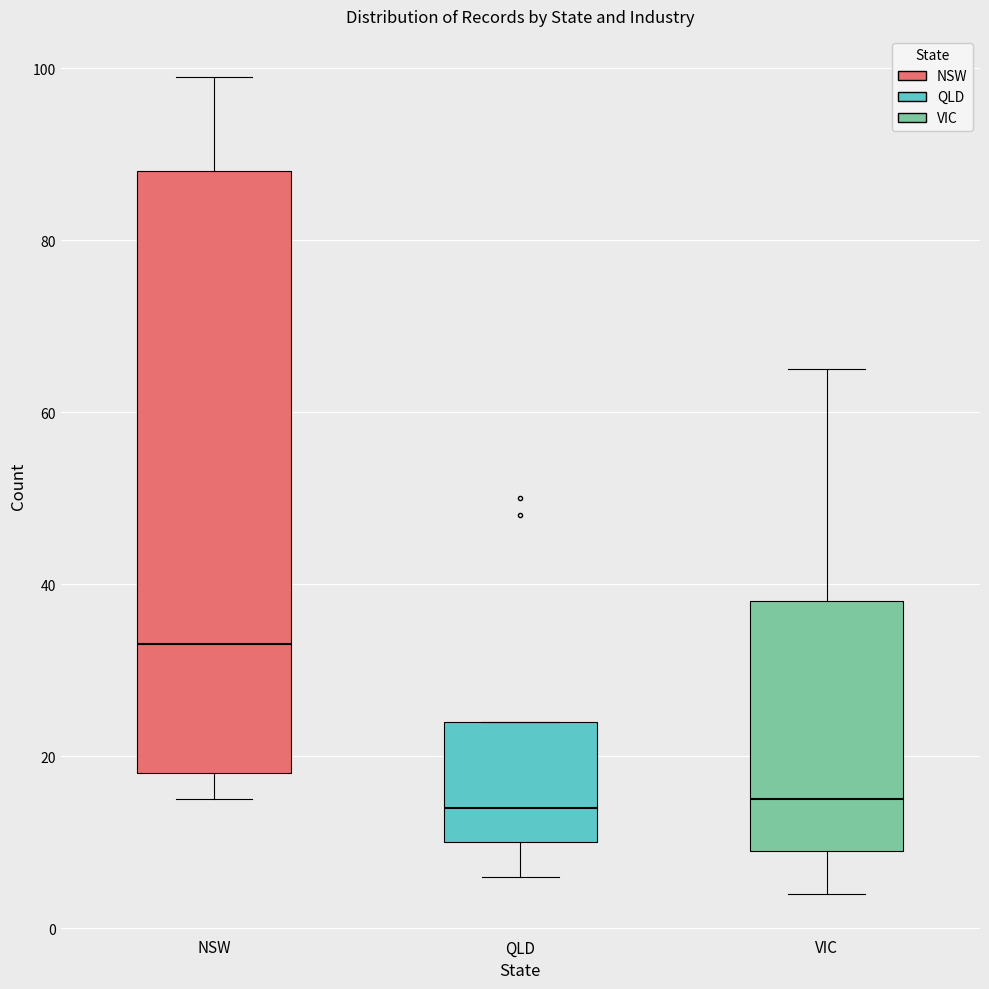

Where is the lower edge of the box for QLD on the y-axis? The values are not printed on the chart, so give them approximately, as read against the axis.

10